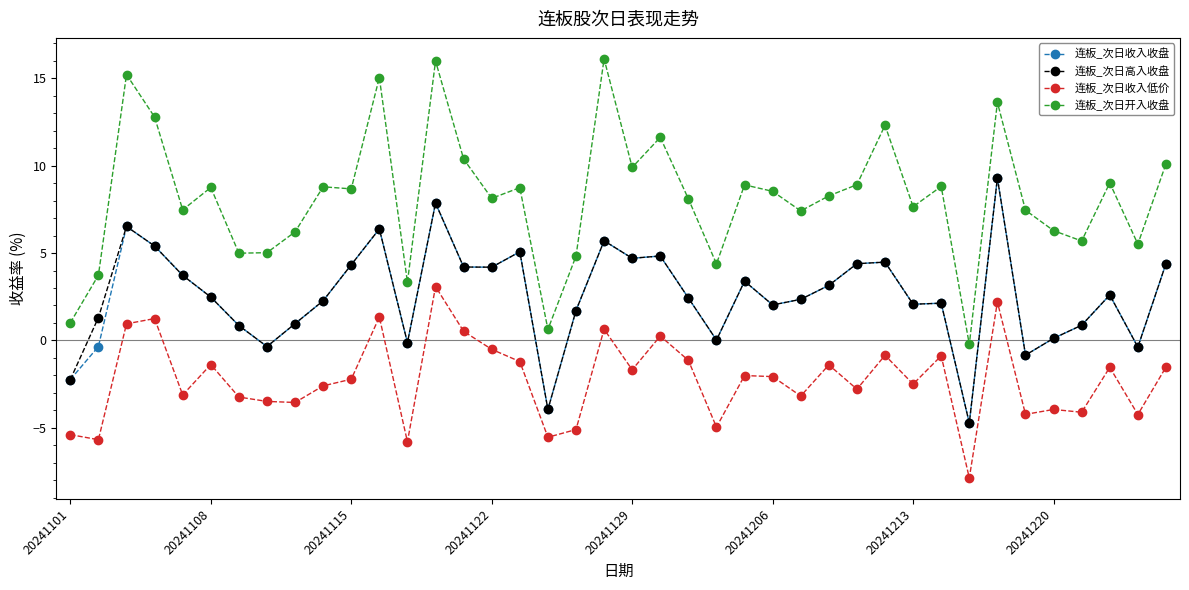

What is the value of the 连板_次日收入收盘 point at the 39th from the left?

-0.4